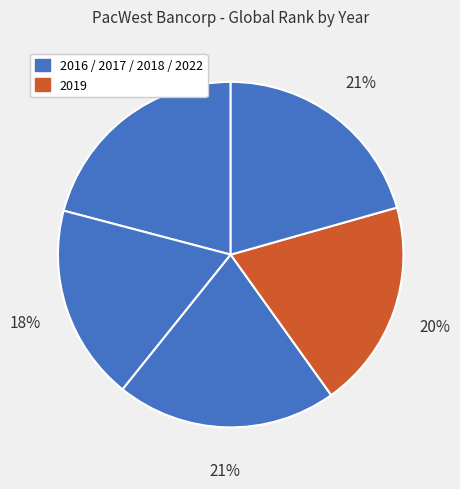

Rank the categories by value from highest to lowest.

2016, 2018, 2022, 2019, 2017